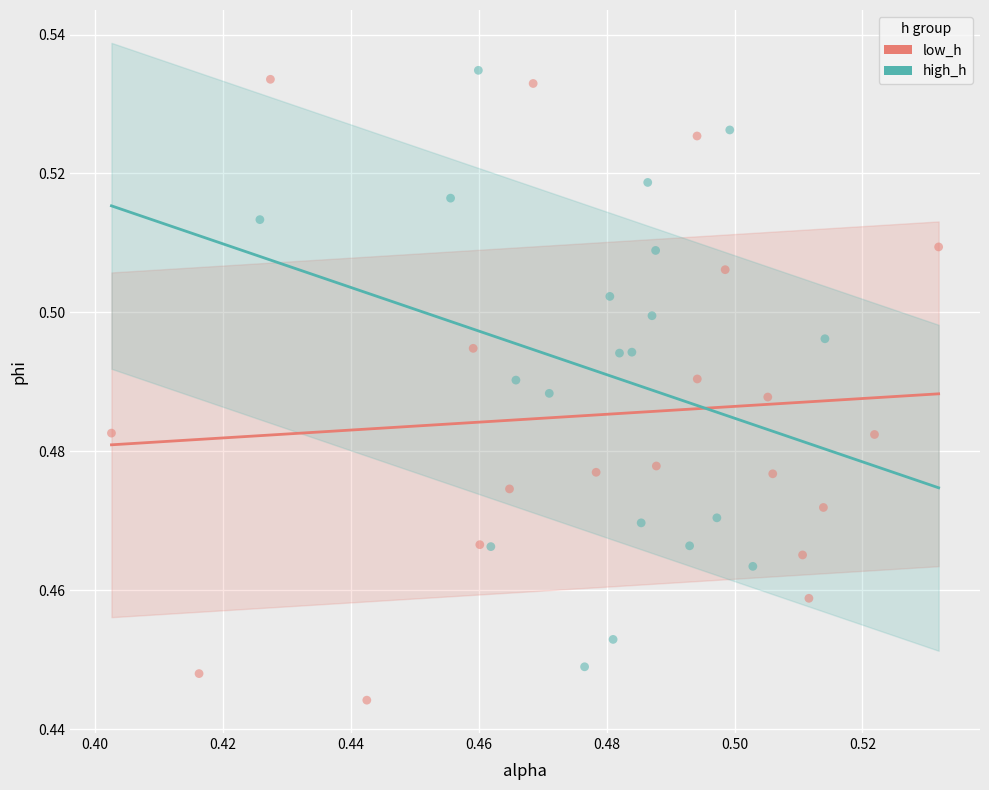

Which series reaches the maximum Y coordinate?

high_h